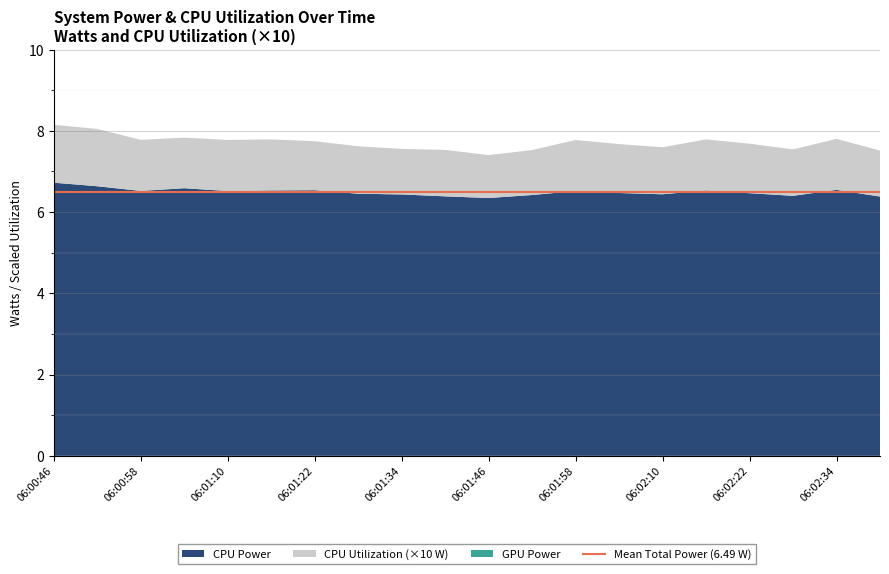

Reading left to right, transcribe all the data shown in this chart.

CPU Power: 6.7	6.6	6.5	6.6	6.5	6.5	6.5	6.4	6.4	6.4	6.3	6.4	6.5	6.5	6.5	6.5	6.5	6.5	6.5	6.5
Total Power: 6.7	6.6	6.5	6.6	6.5	6.5	6.5	6.4	6.4	6.4	6.3	6.4	6.5	6.5	6.5	6.5	6.5	6.5	6.5	6.5
CPU Utilization: 0.1	0.1	0.1	0.1	0.1	0.1	0.1	0.1	0.1	0.1	0.1	0.1	0.1	0.1	0.1	0.1	0.1	0.1	0.1	0.1
GPU Power: 0.0	0.0	0.0	0.0	0.0	0.0	0.0	0.0	0.0	0.0	0.0	0.0	0.0	0.0	0.0	0.0	0.0	0.0	0.0	0.0